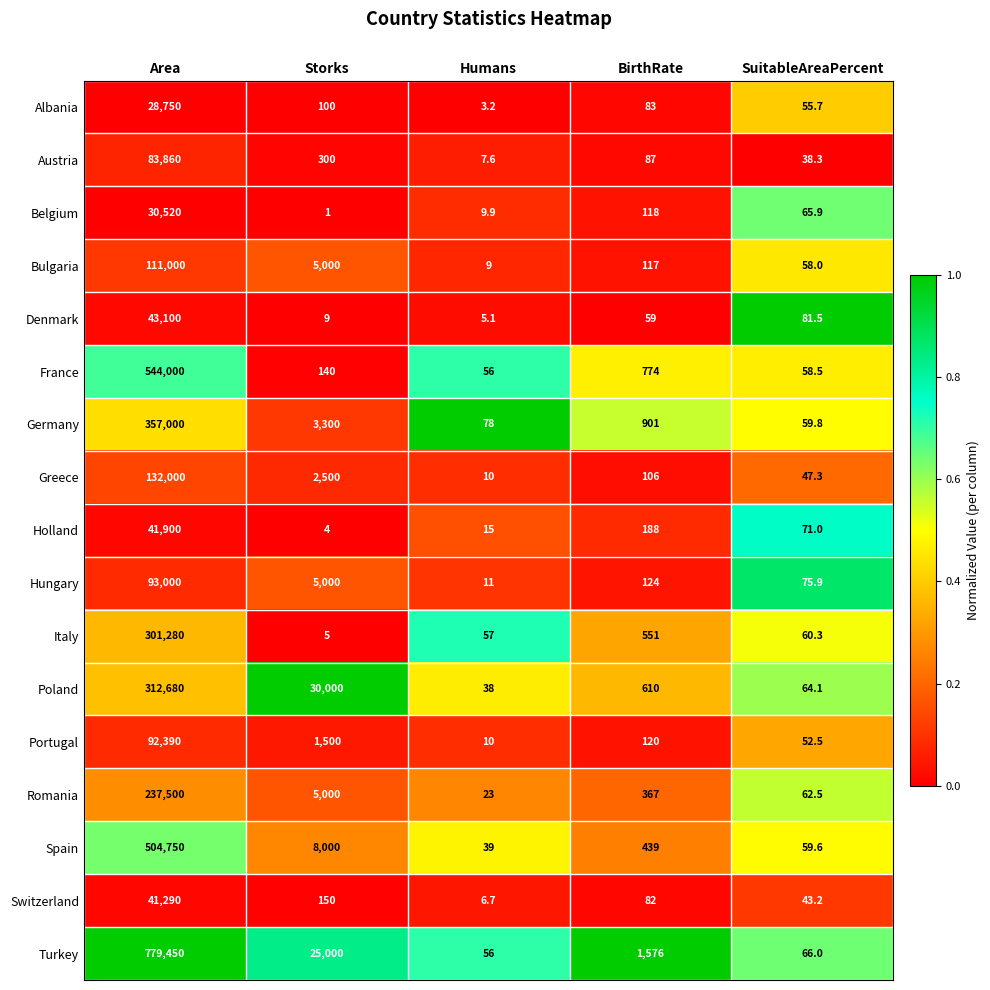

Is it true that Italy equals 959.2 at BirthRate?

False